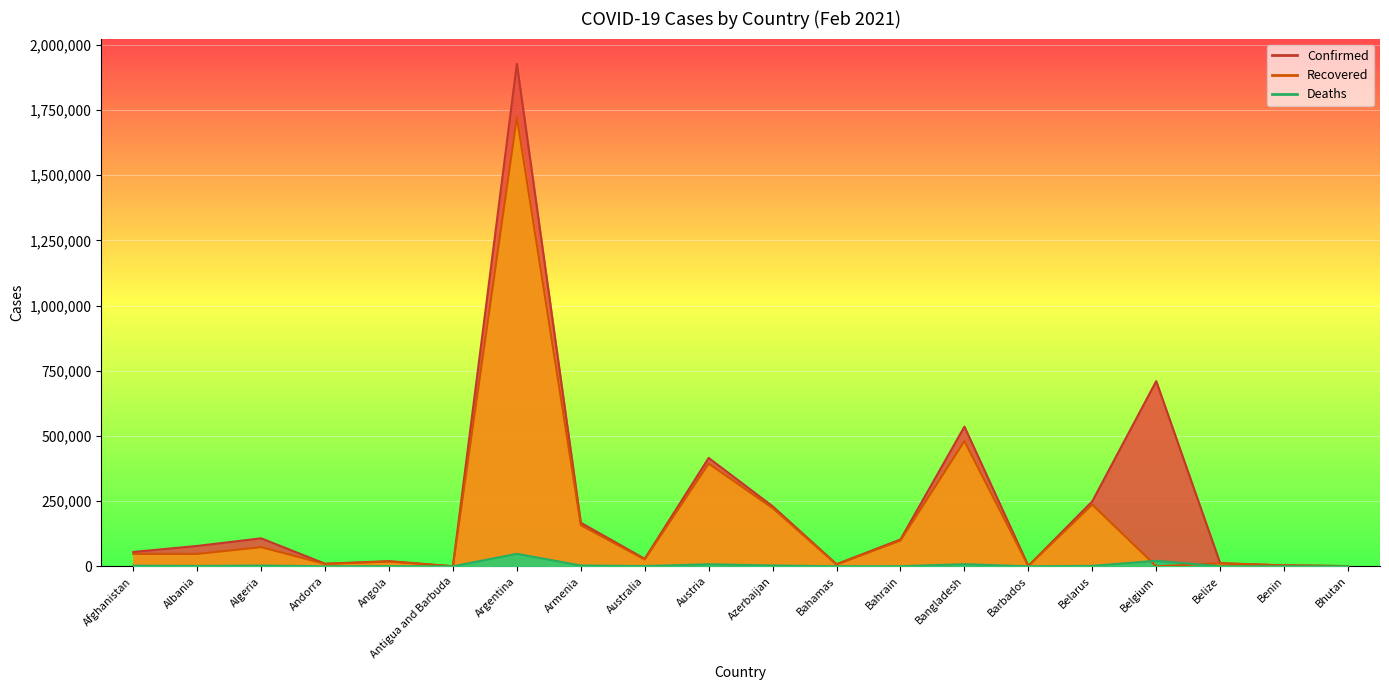

At which label does Recovered first exceed 47424?

Afghanistan